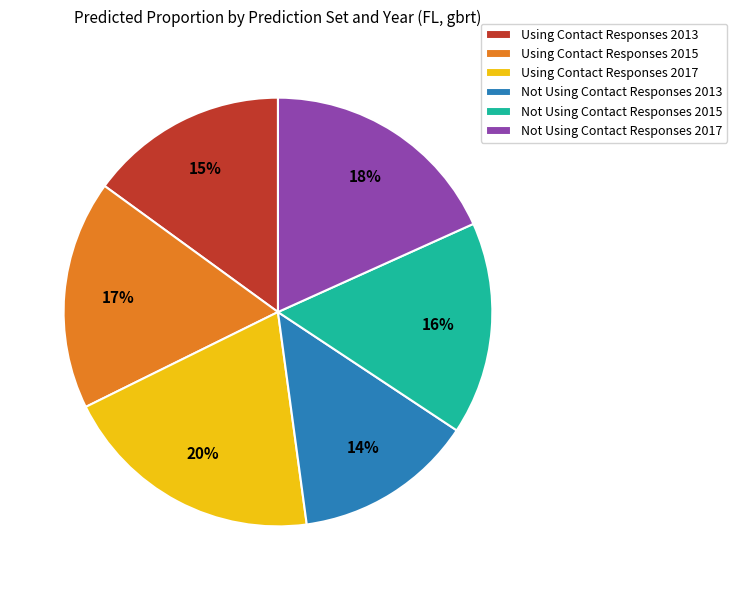

To the nearest percent, what is the difference between the Using Contact Responses 2013 and Not Using Contact Responses 2015 slice percentages?

1%